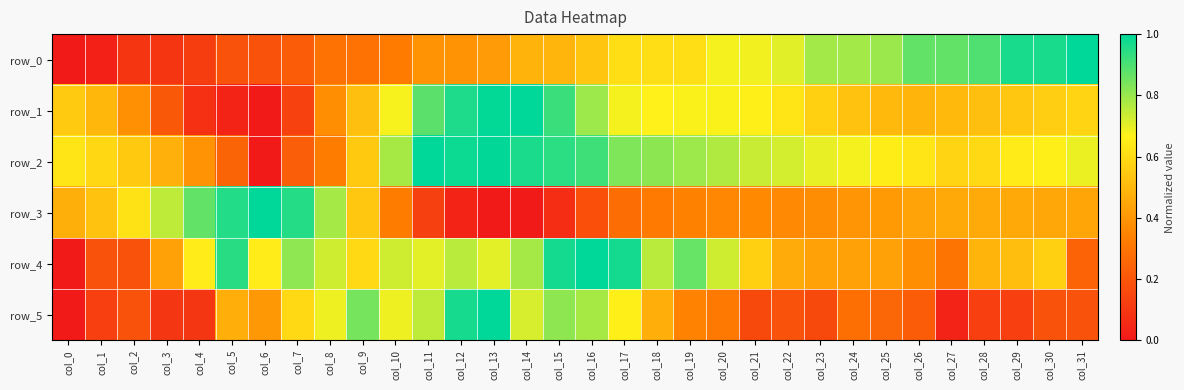

The row_3 series shows 0.5 at col_28. True or false?

True